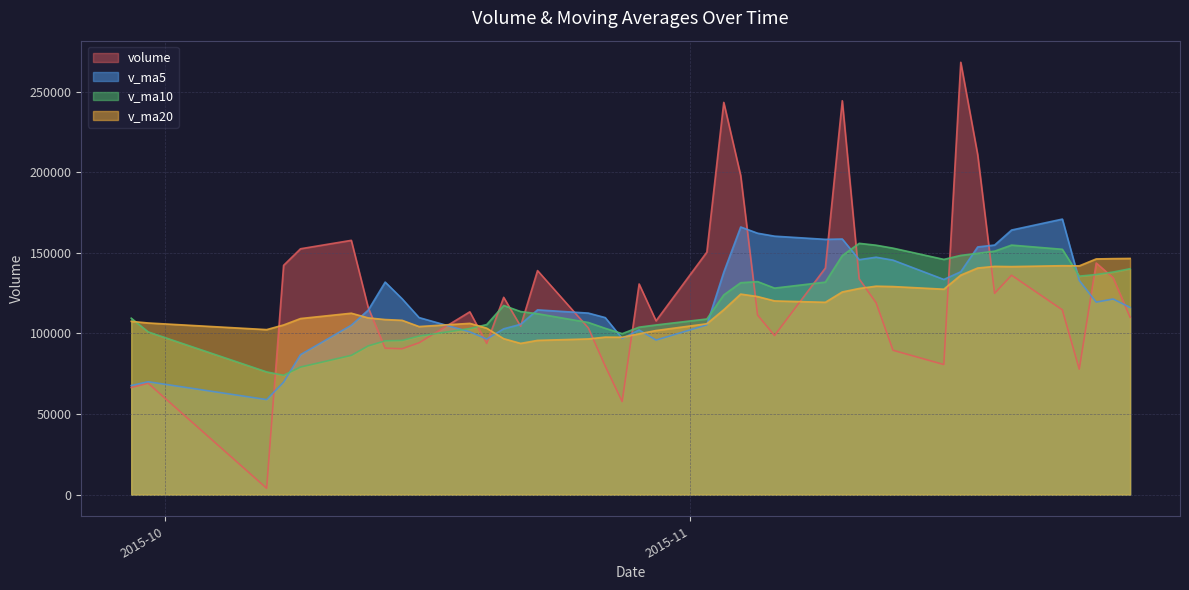

The value of v_ma5 at 2015-11-10 is 158551.4. True or false?

True